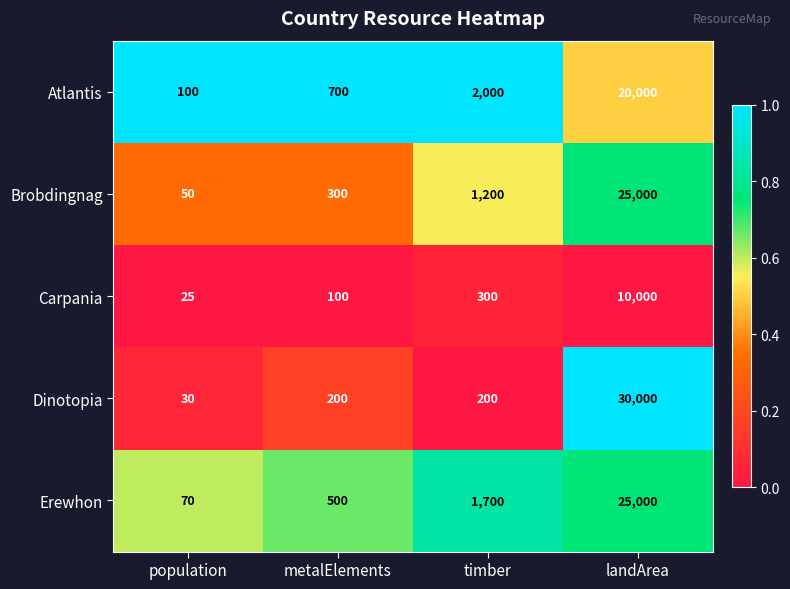

Reading right to left, list all the values displayed in this chart.

Atlantis: landArea=20000	timber=2000	metalElements=700	population=100
Brobdingnag: landArea=25000	timber=1200	metalElements=300	population=50
Carpania: landArea=10000	timber=300	metalElements=100	population=25
Dinotopia: landArea=30000	timber=200	metalElements=200	population=30
Erewhon: landArea=25000	timber=1700	metalElements=500	population=70